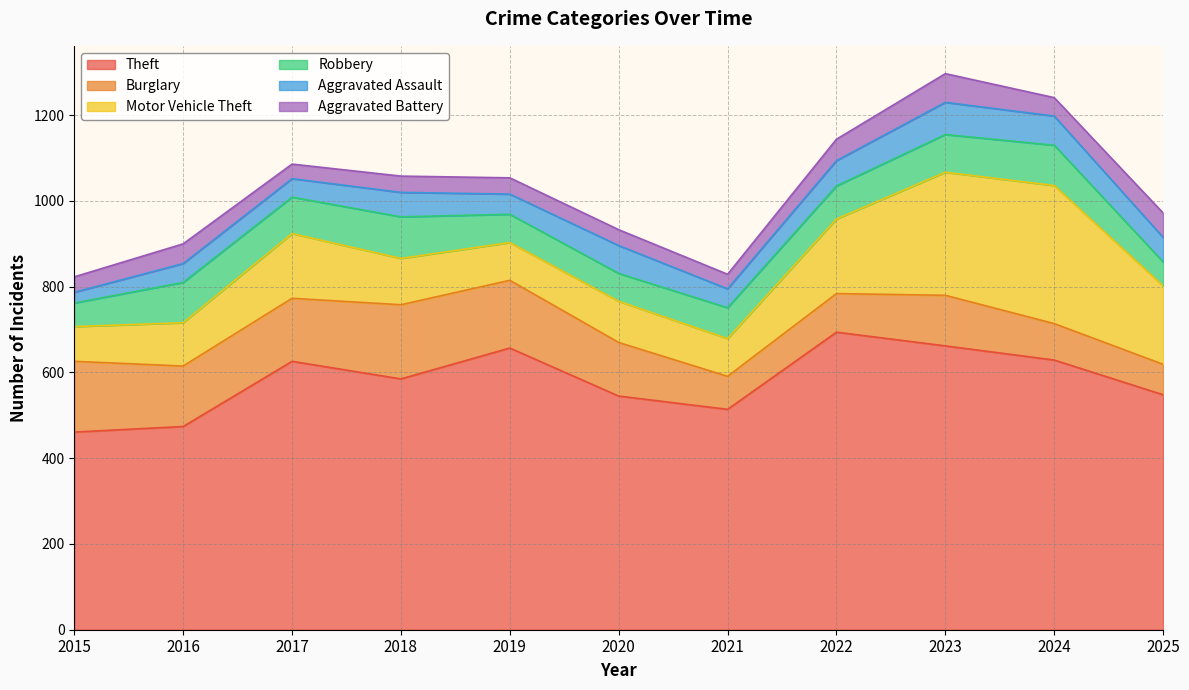

What are all the series names shown in the legend?

Theft, Burglary, Motor Vehicle Theft, Robbery, Aggravated Assault, Aggravated Battery